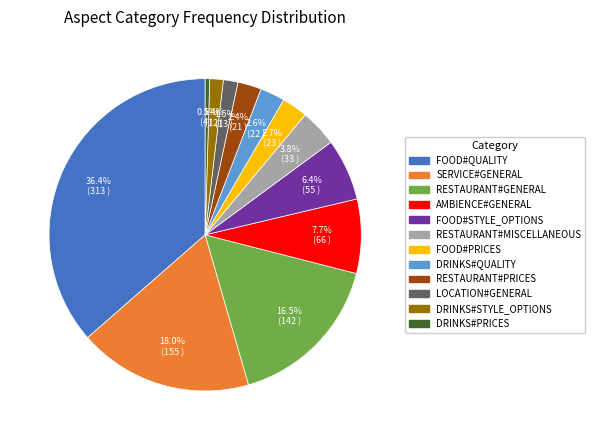

What is the largest slice in the pie chart?

FOOD#QUALITY